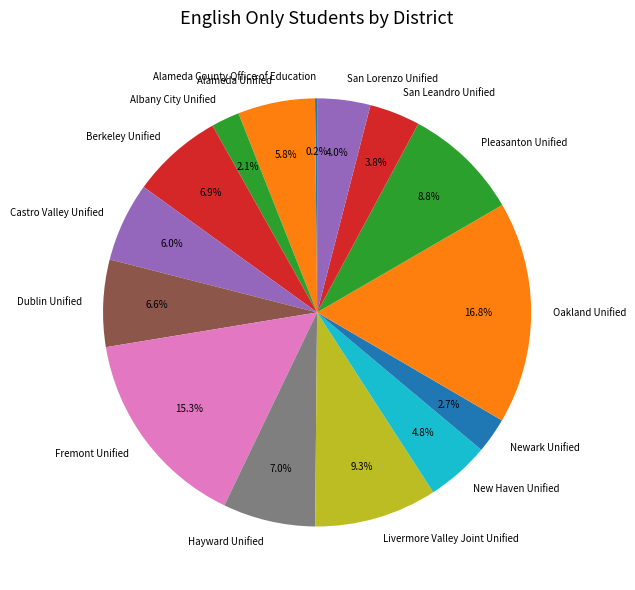

Which has a higher value, Fremont Unified or Pleasanton Unified?

Fremont Unified